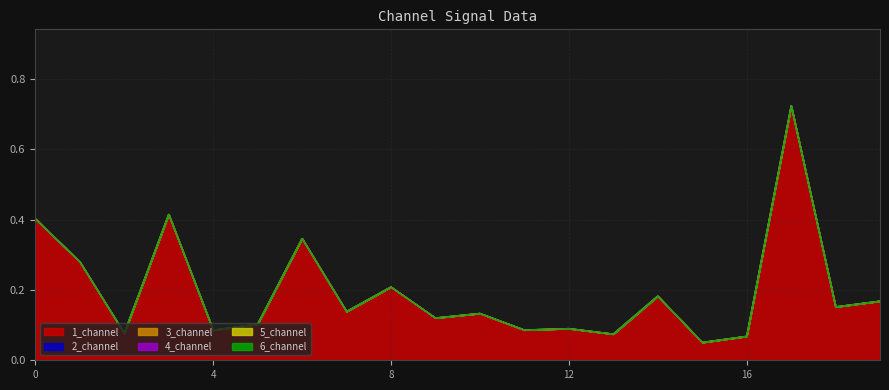

How many data points does each series have?

20